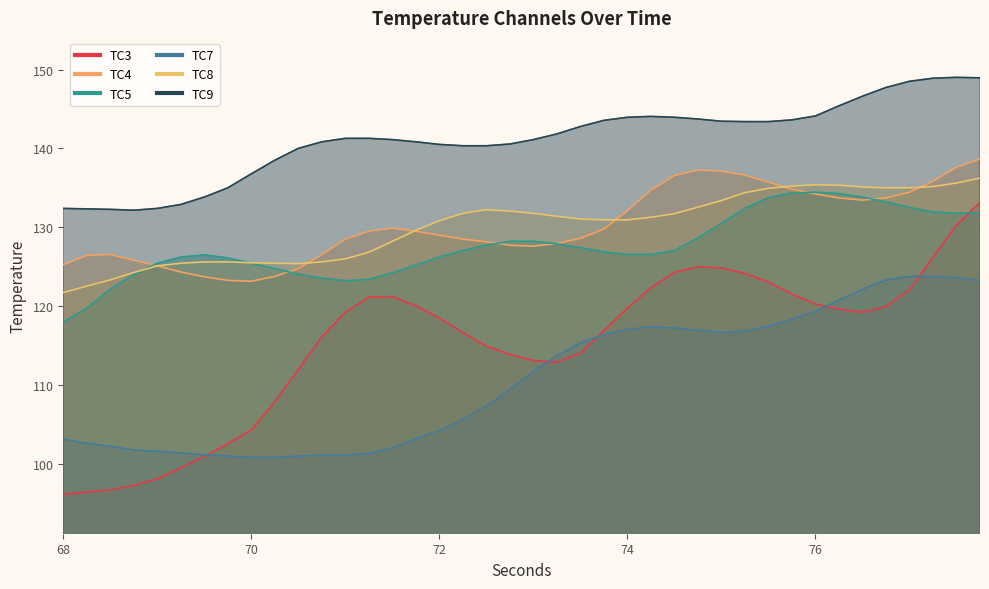

Between 72.5 and 70.25, which is larger?

72.5